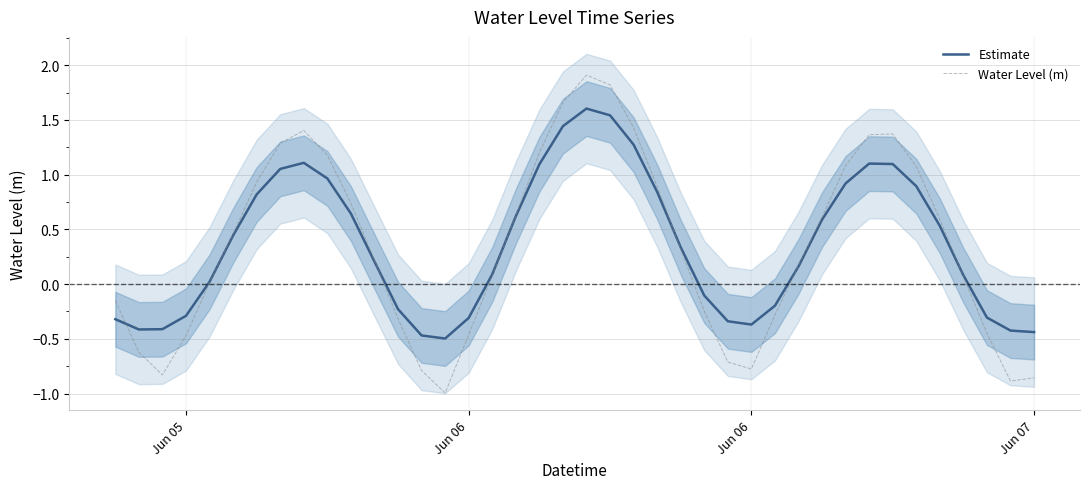

How many lines are shown in the chart?

2